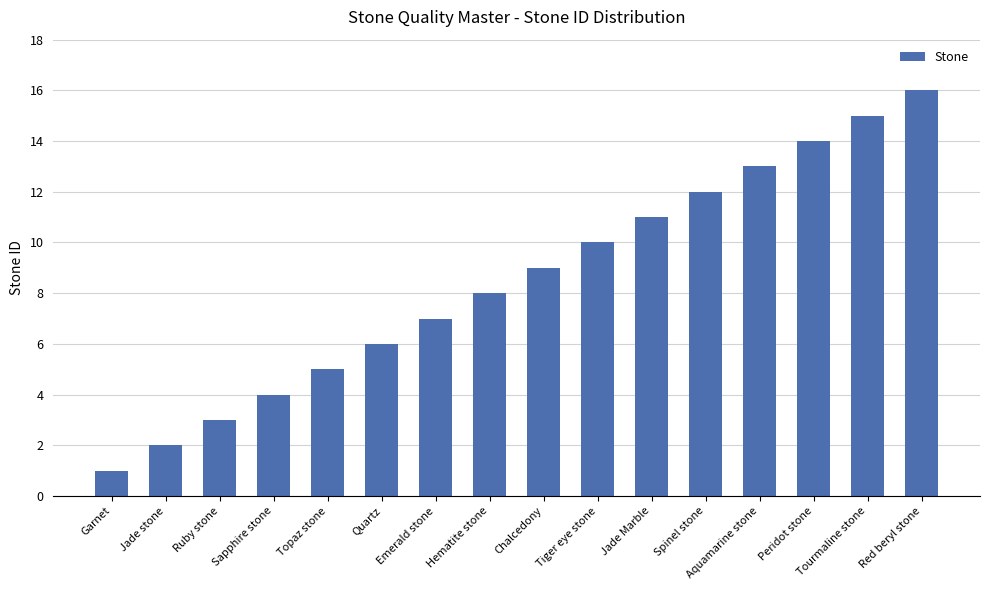

How many series are shown in this chart?

1